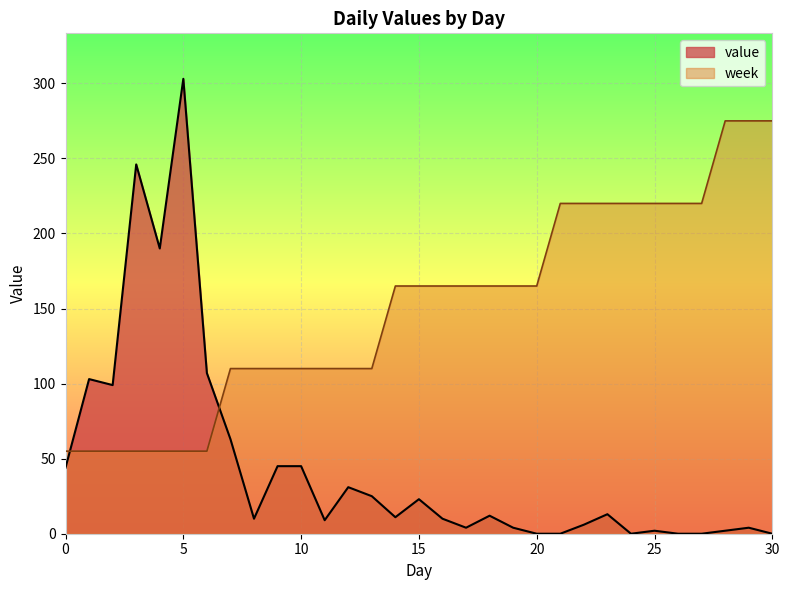

What is the sum of all week values?

4675